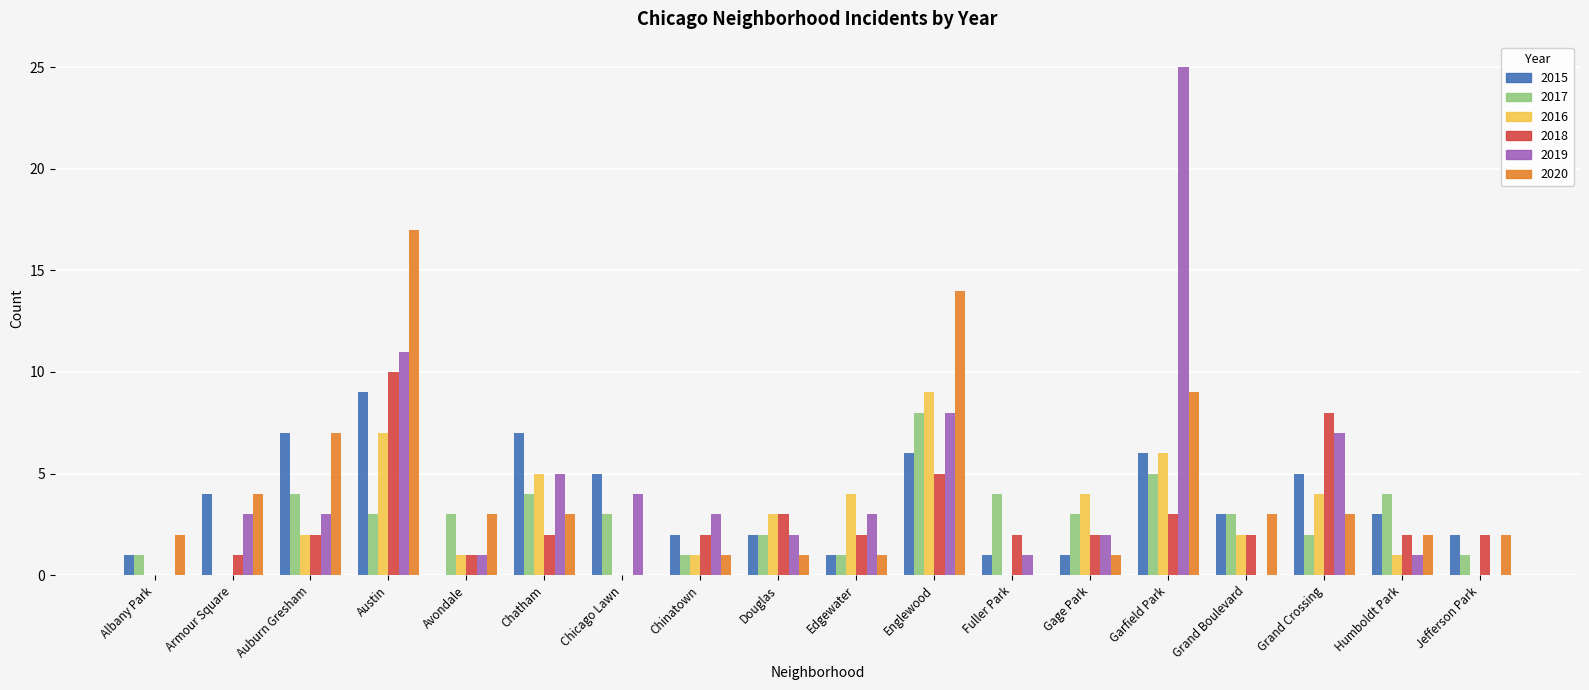

The 2015 series shows 3 at Jefferson Park. True or false?

False